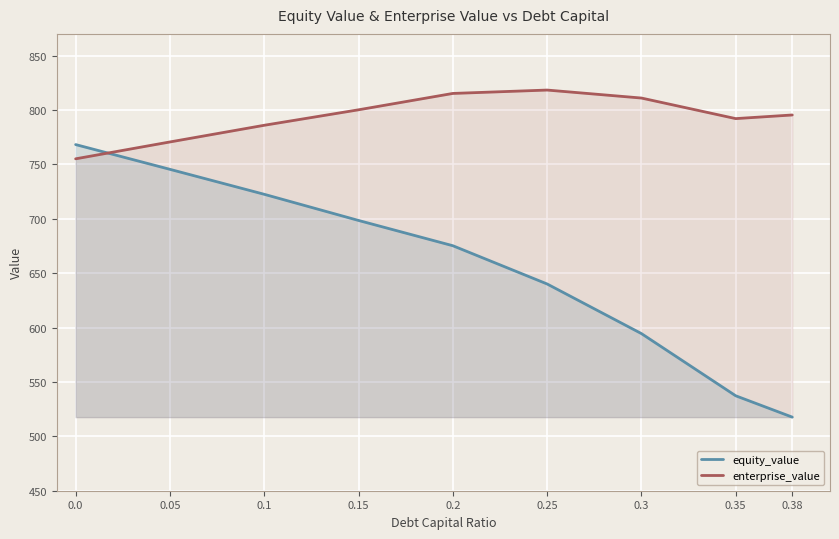

What is the difference between the maximum and second lowest values in the equity_value series?

231.0